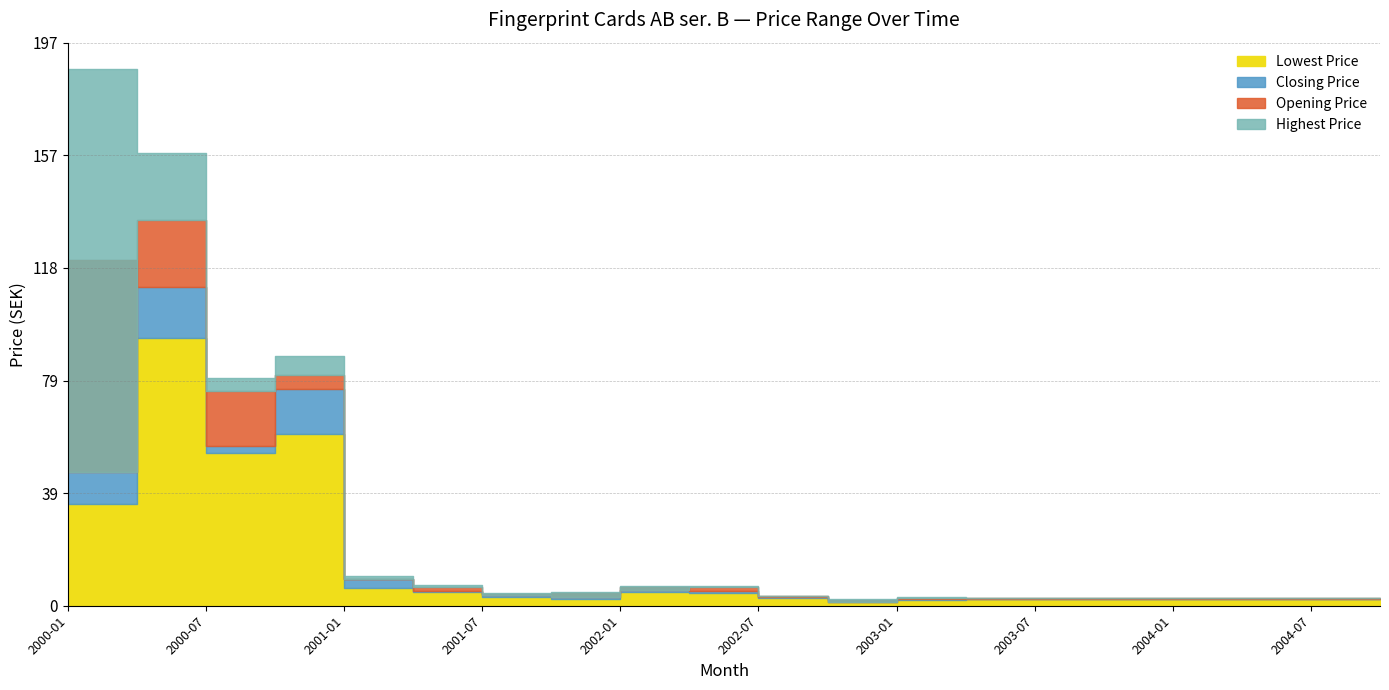

What is the lowest value of the Closing Price series?

2.2